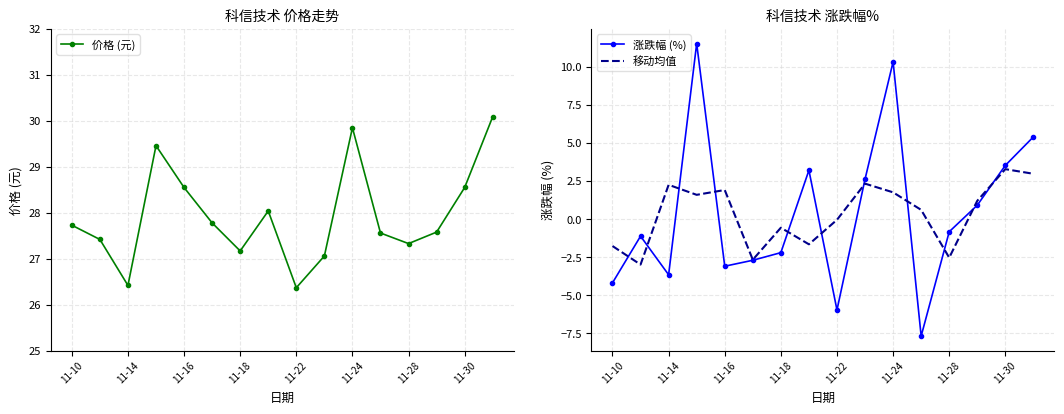

At which label does 价格 (元) first exceed 27?

11-10